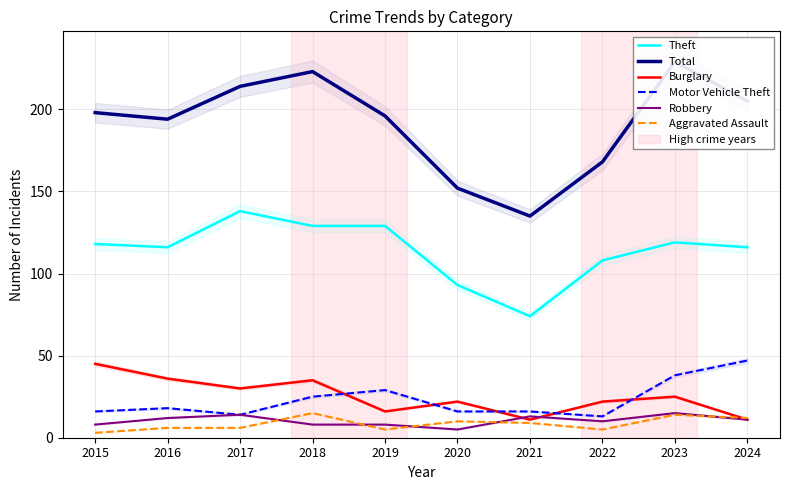

True or false: Robbery and Motor Vehicle Theft cross at least once.

False